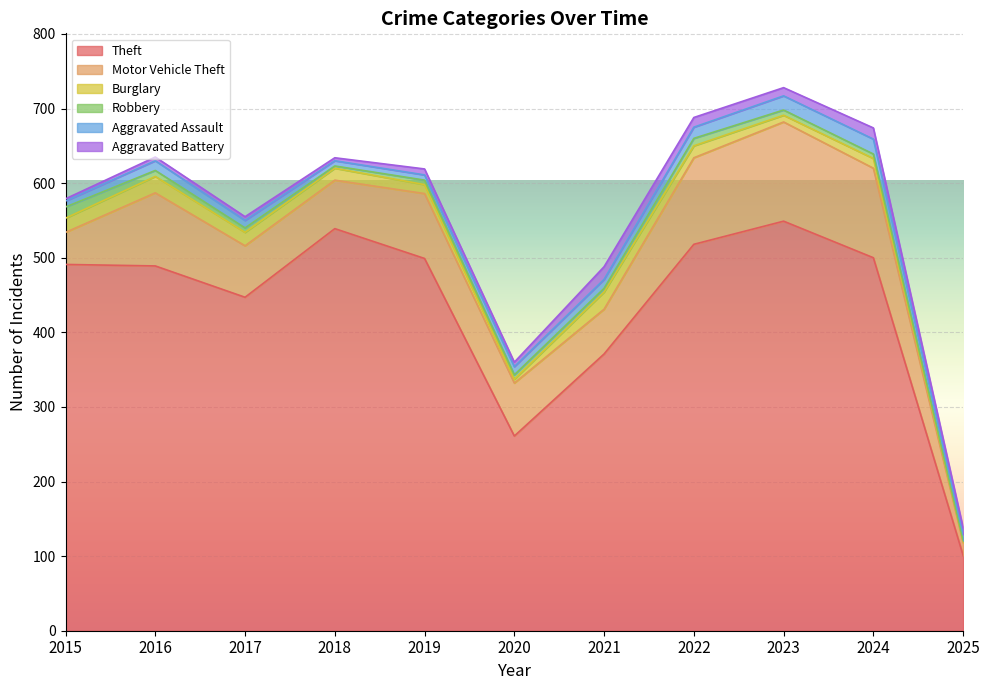

Which has a higher value, 2025 or 2024?

2024